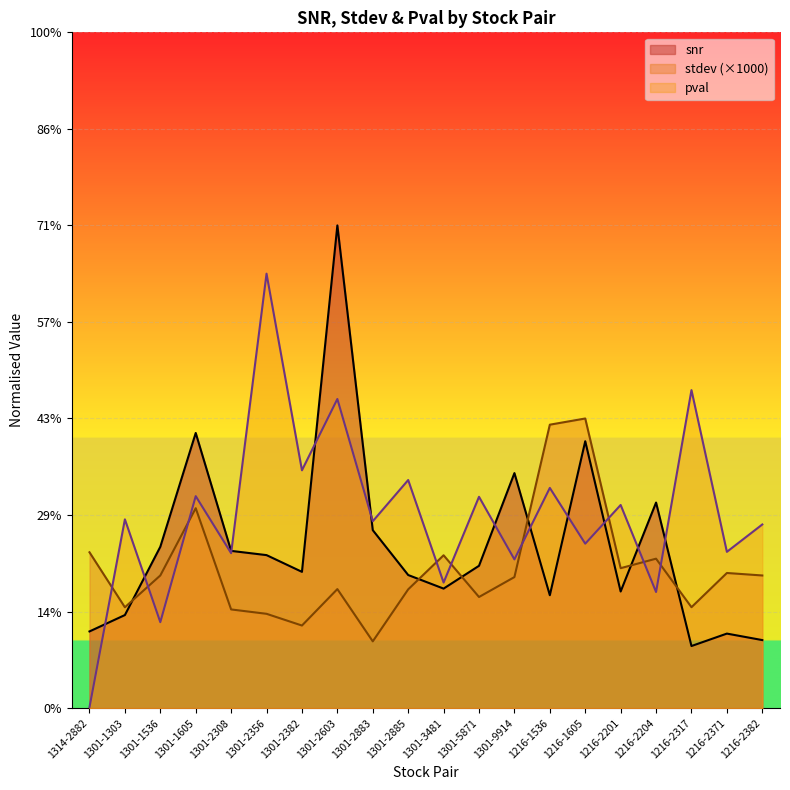

The value of stdev at 1301-2885 is 0.2. True or false?

True